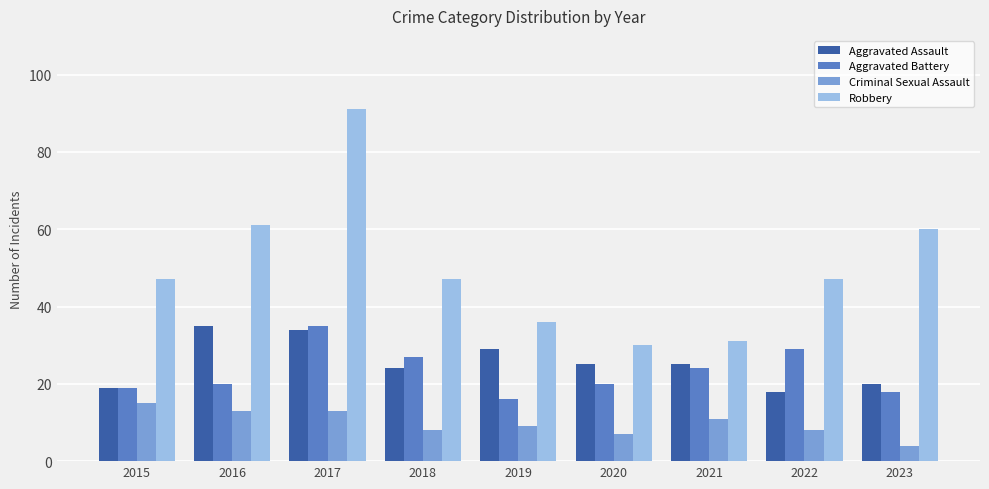

What is the value of the Aggravated Battery bar at the 2nd from the left?

20